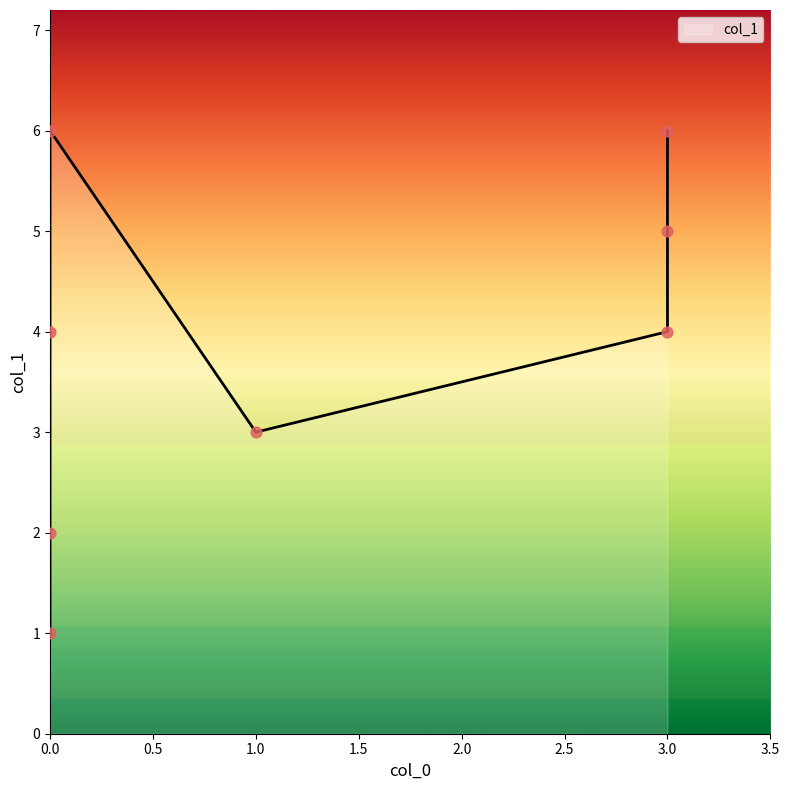

What is the ratio of the value at 0 to the value at 3?

1.0